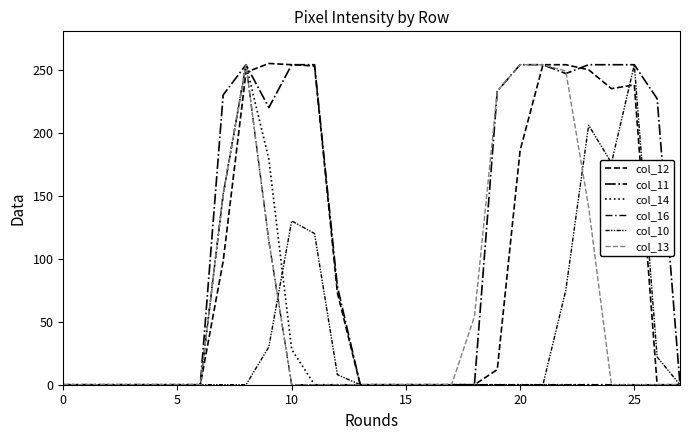

Which label corresponds to the largest value in the chart?

9